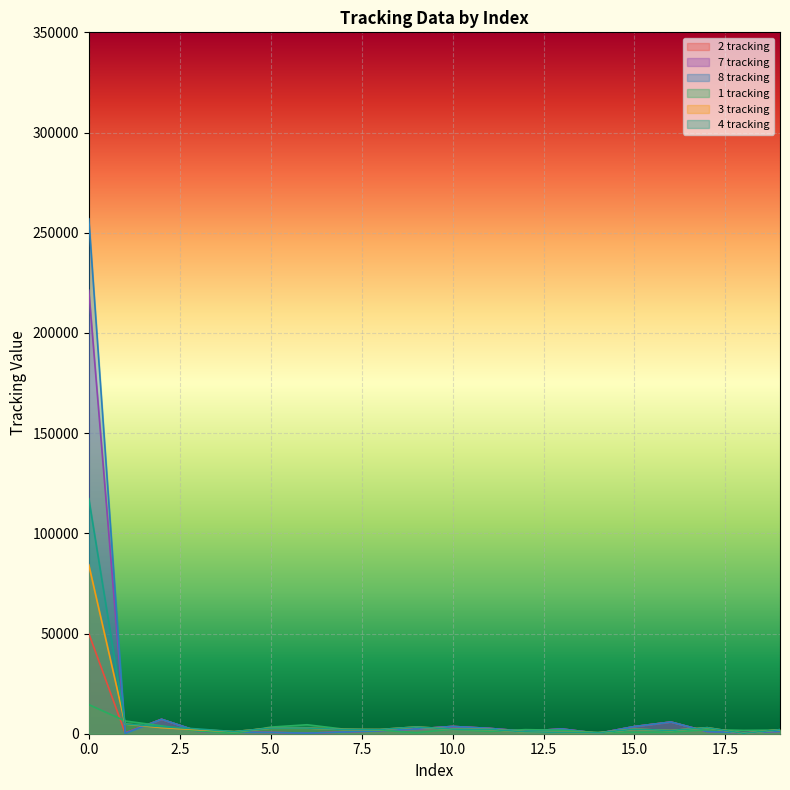

What is the total value across all series at 8?

10279